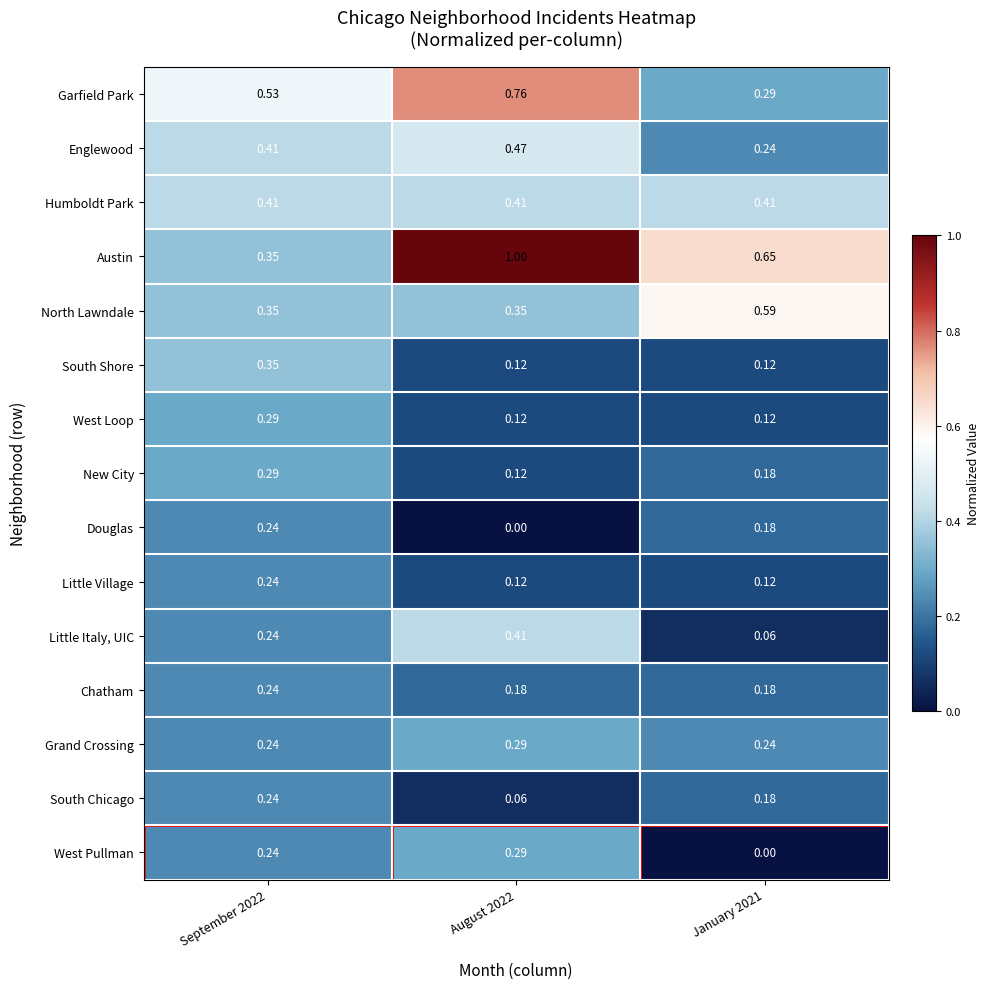

At how many categories does at least one series exceed 0?

3